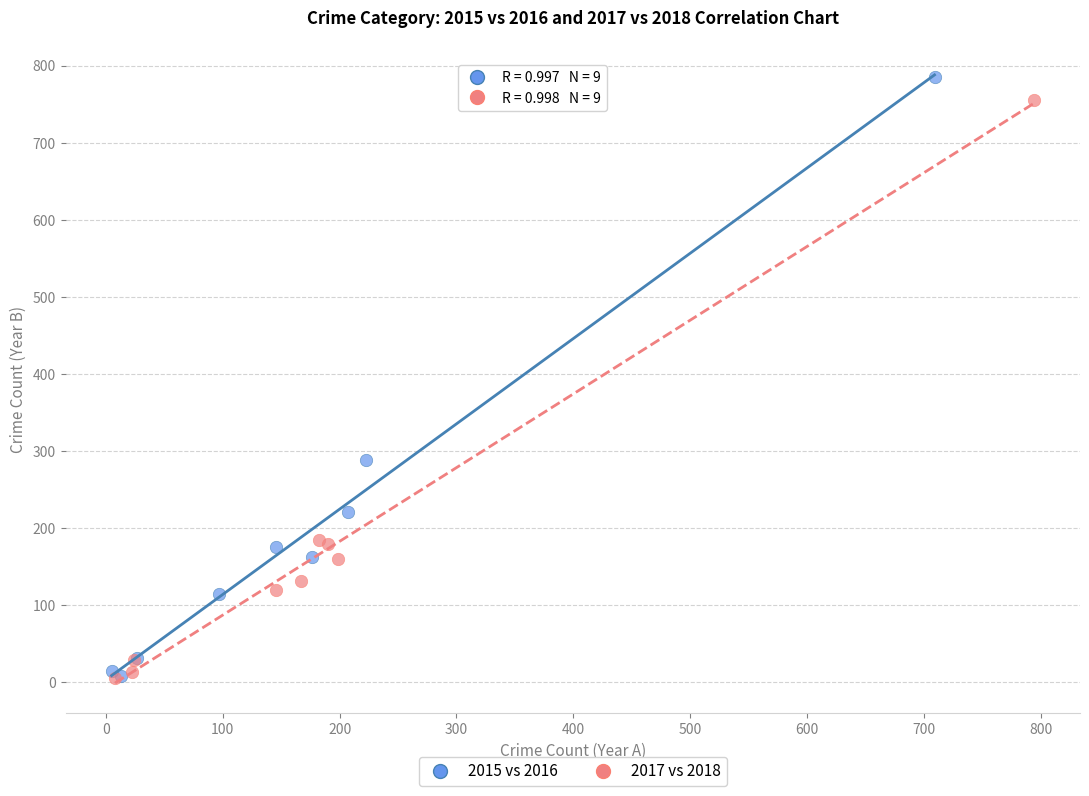

Which series has the widest spread of Y values?

2015 vs 2016